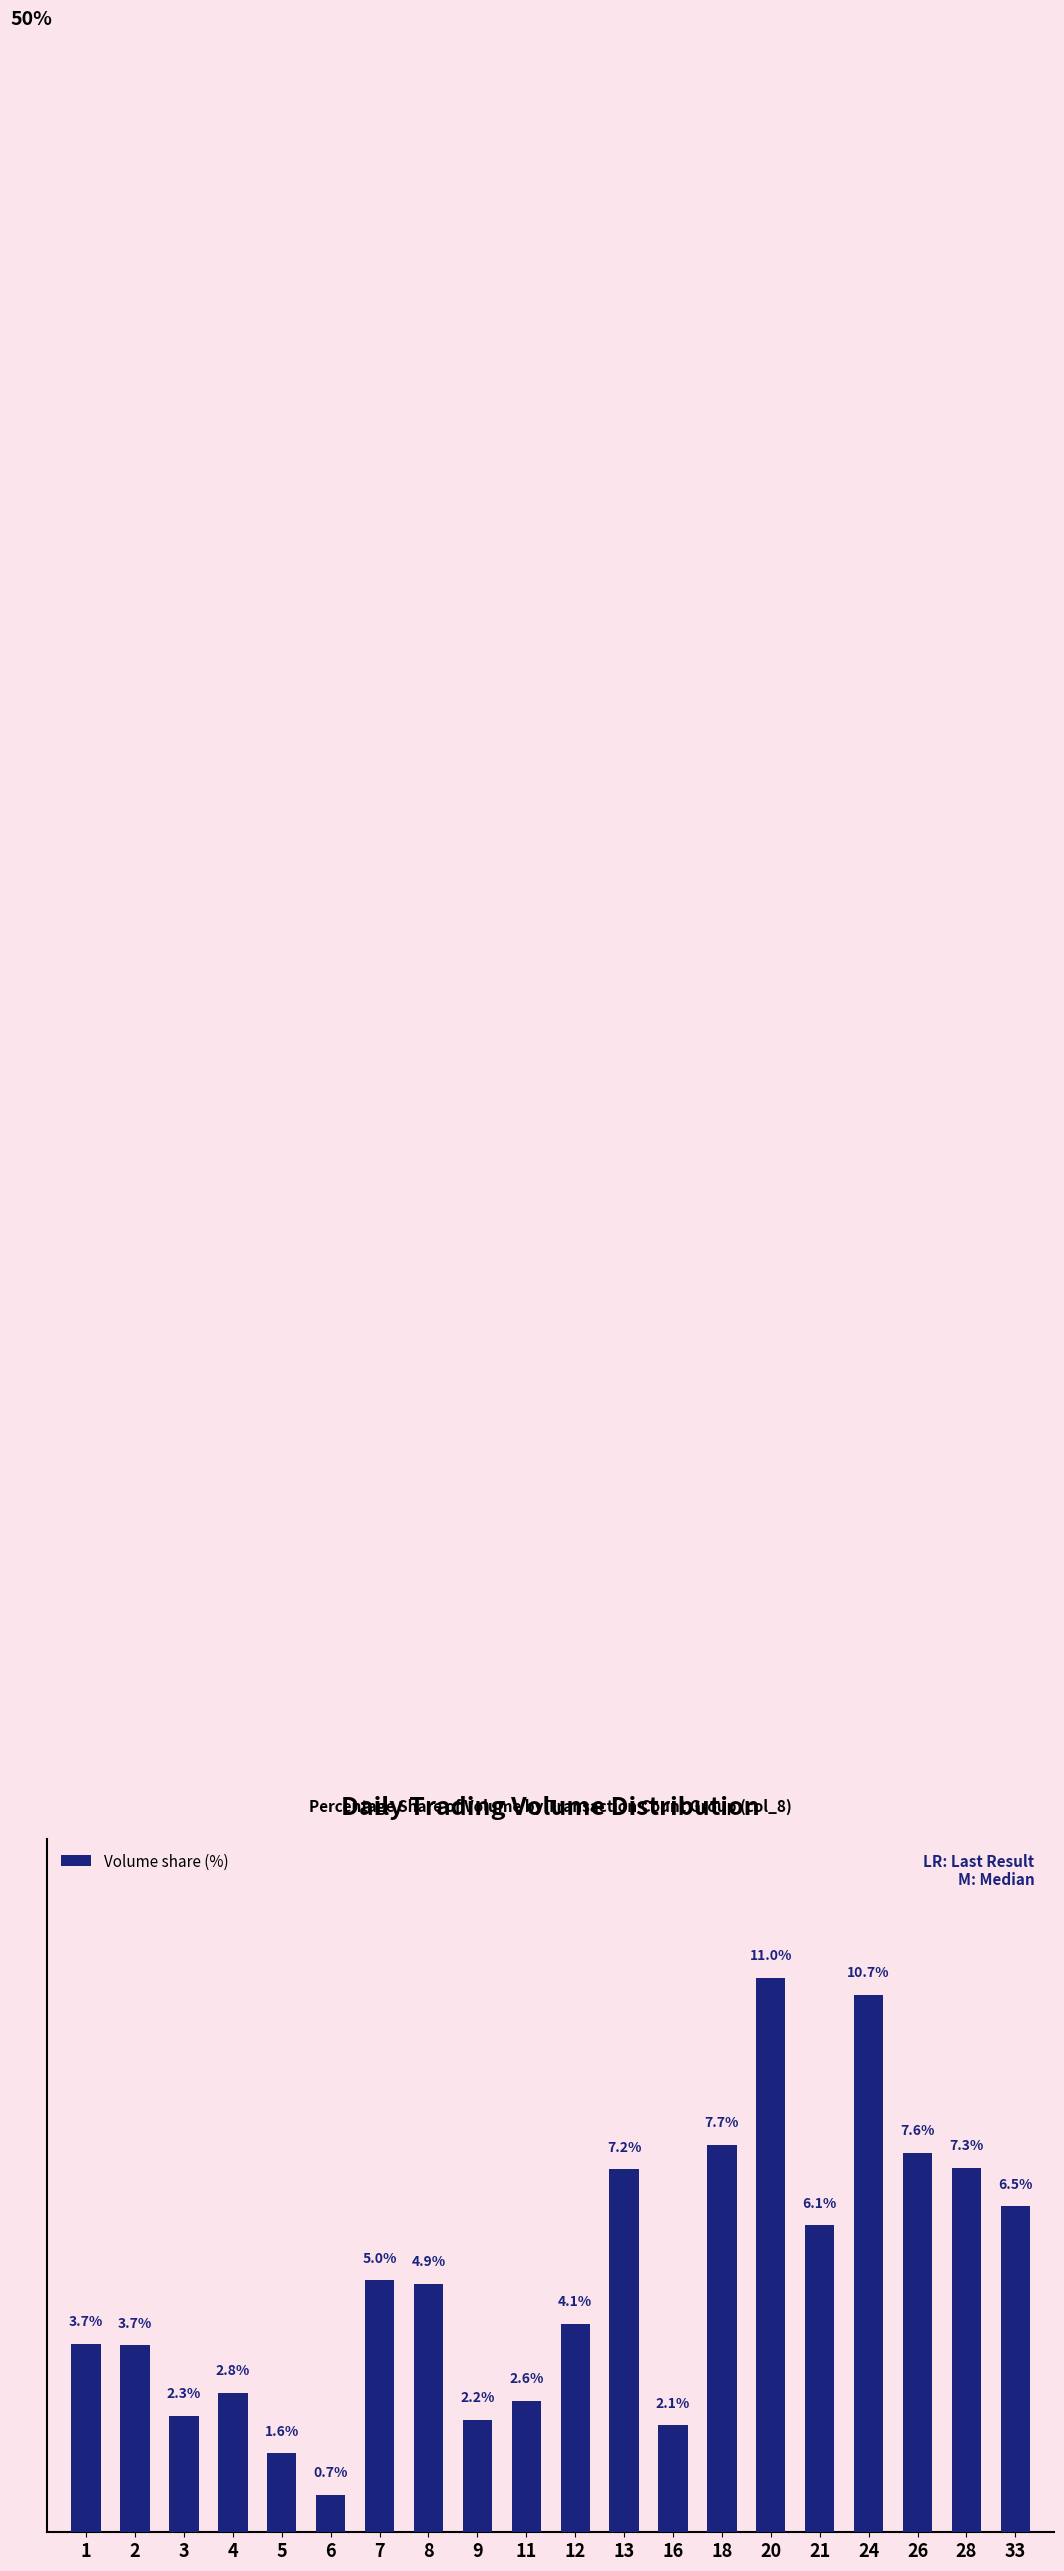

List the labels in order of value, smallest first.

6, 5, 16, 9, 3, 11, 4, 2, 1, 12, 8, 7, 21, 33, 13, 28, 26, 18, 24, 20